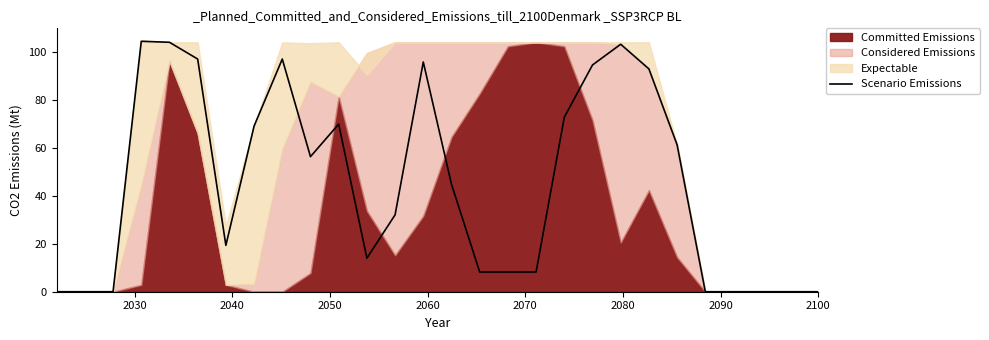

What is the maximum value for Scenario Emissions?

104.6